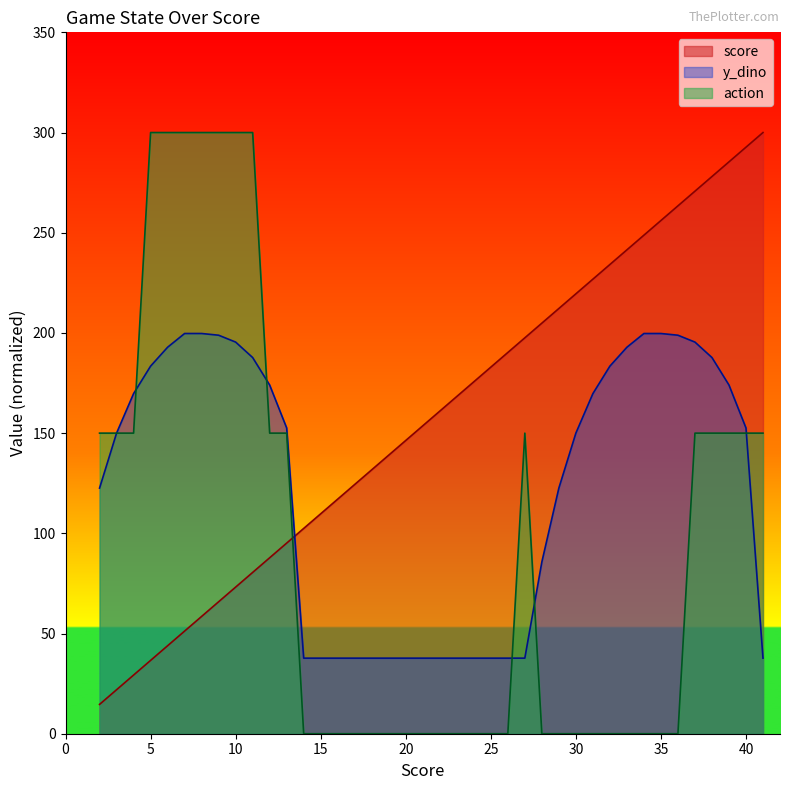

Where do action and score first cross each other?

13 and 14